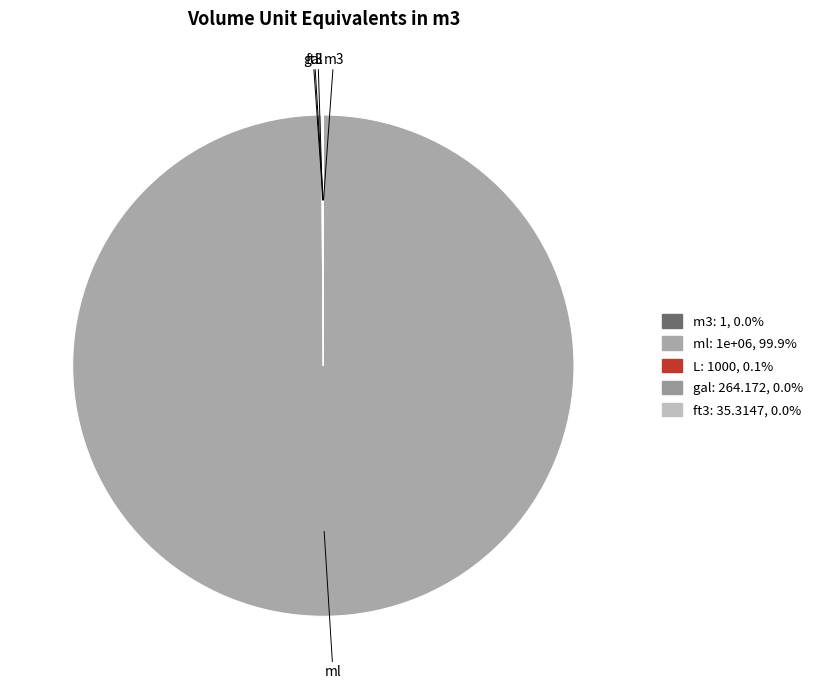

Is there a majority slice in this chart?

Yes